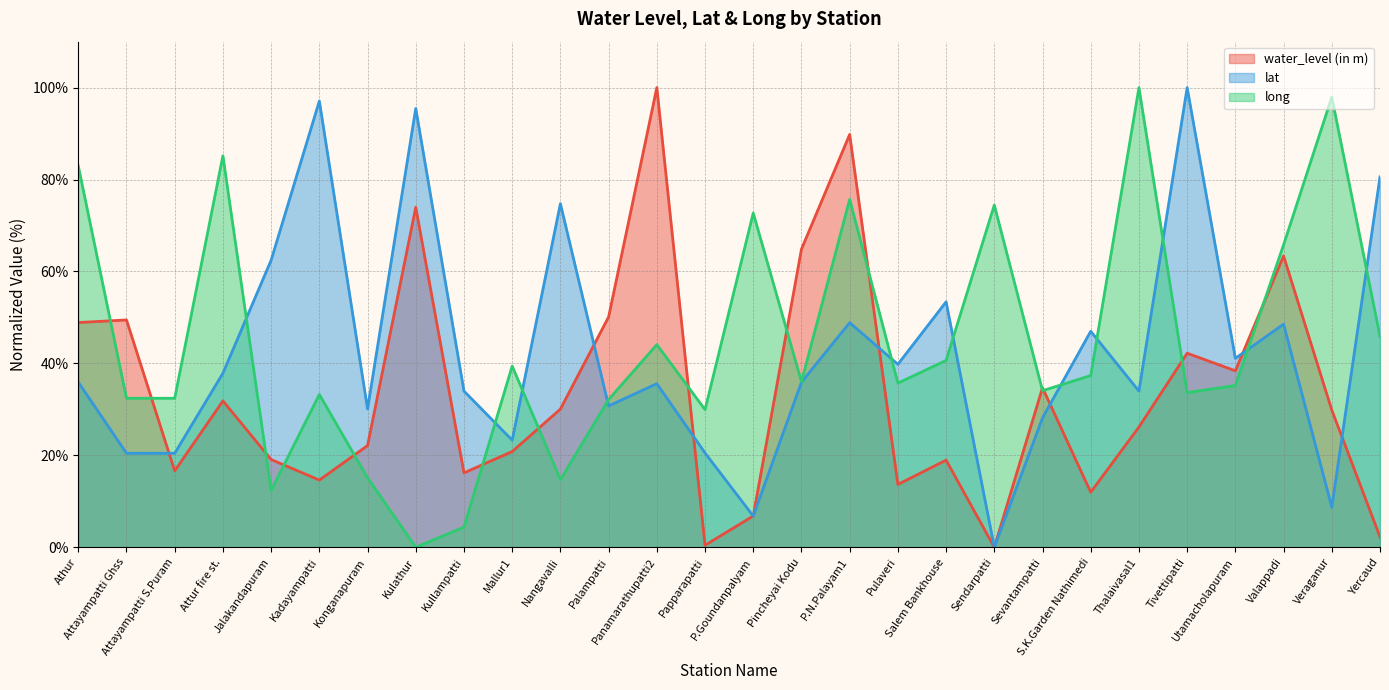

How many lines are shown in the chart?

3